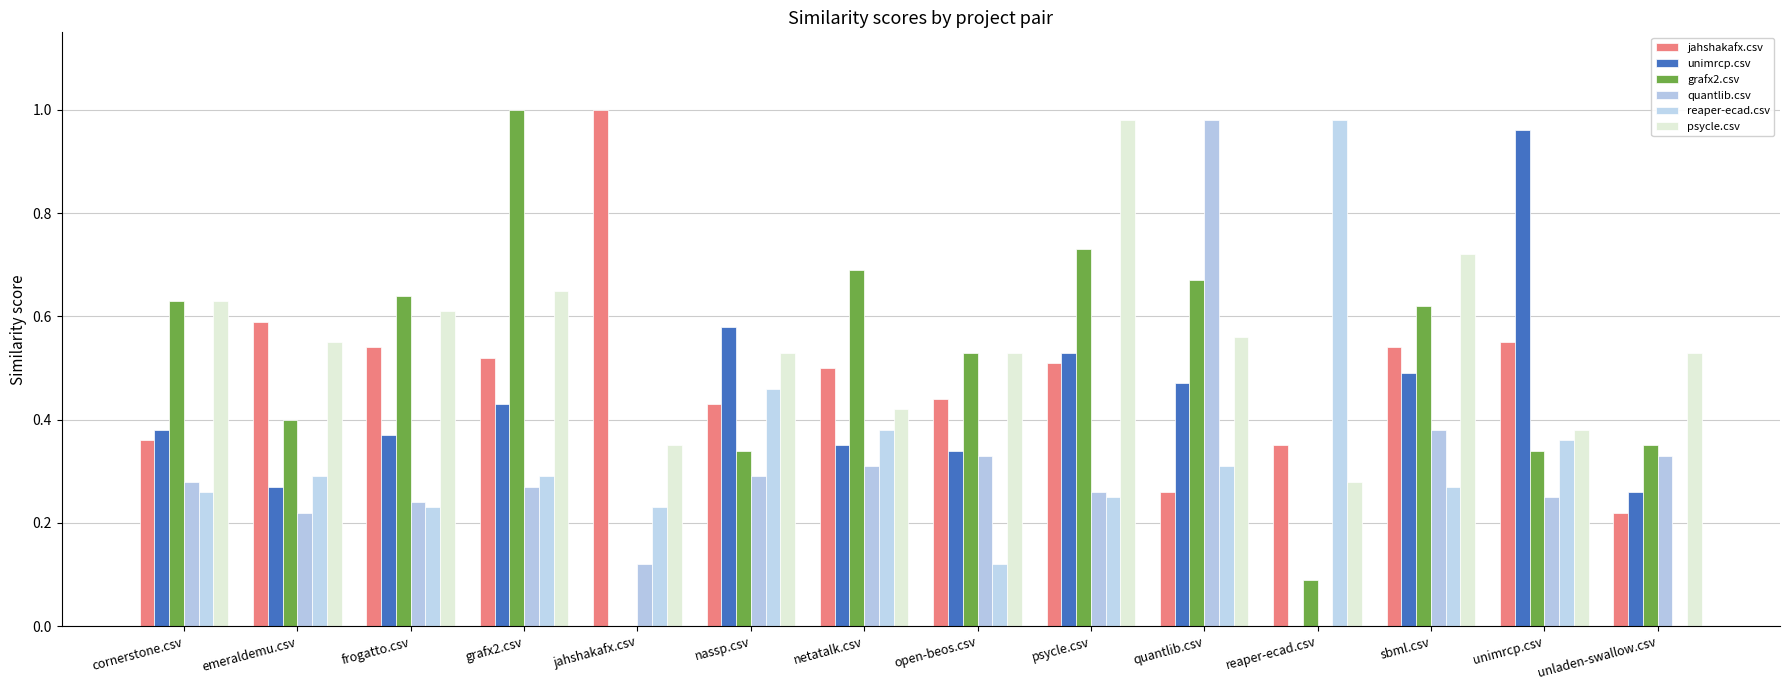

How many groups of bars are there?

14